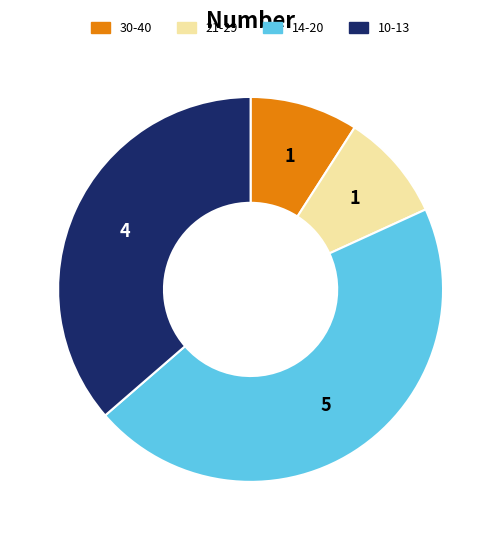

Does any single category account for the majority?

No